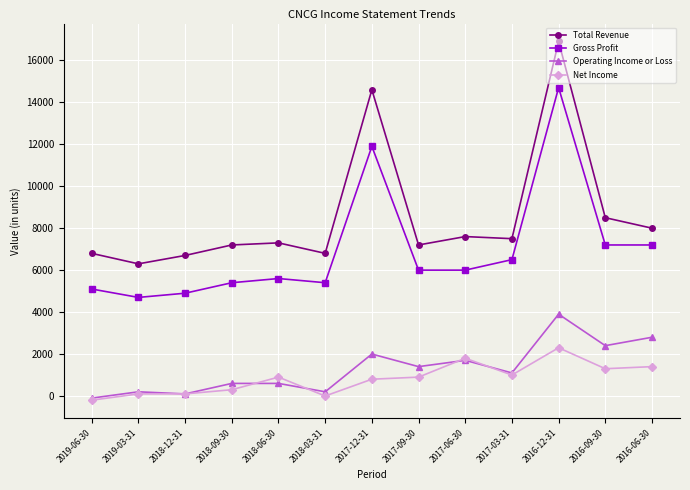

Count the number of categories in the chart.

13